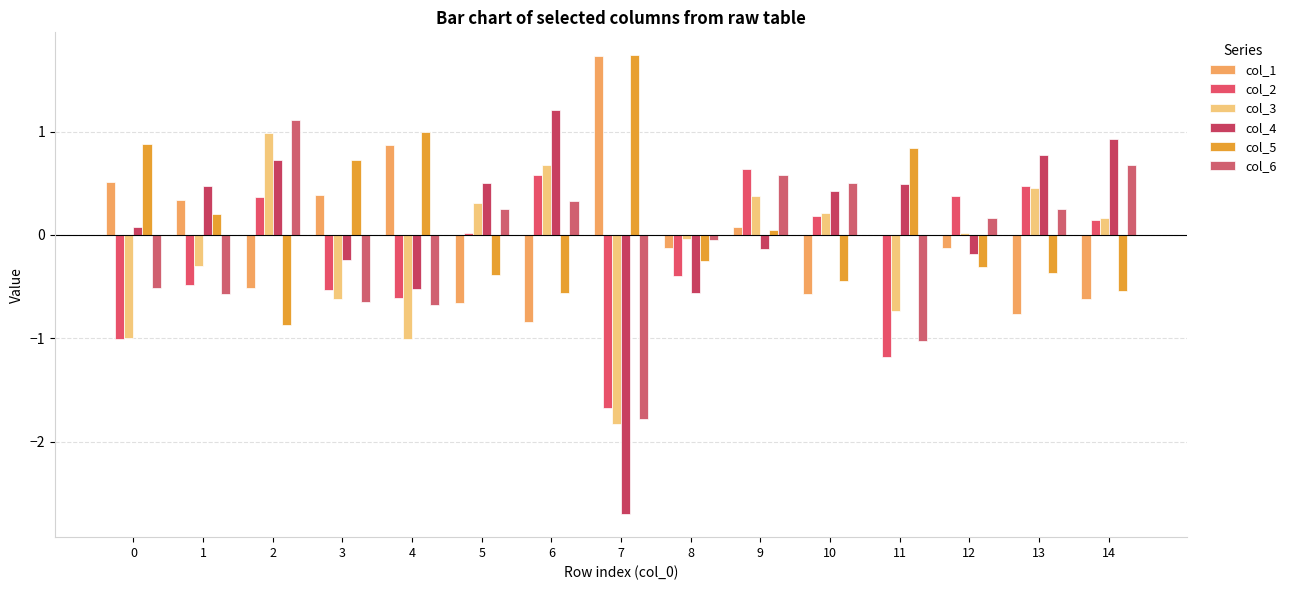

At how many categories does at least one series exceed 1?

3